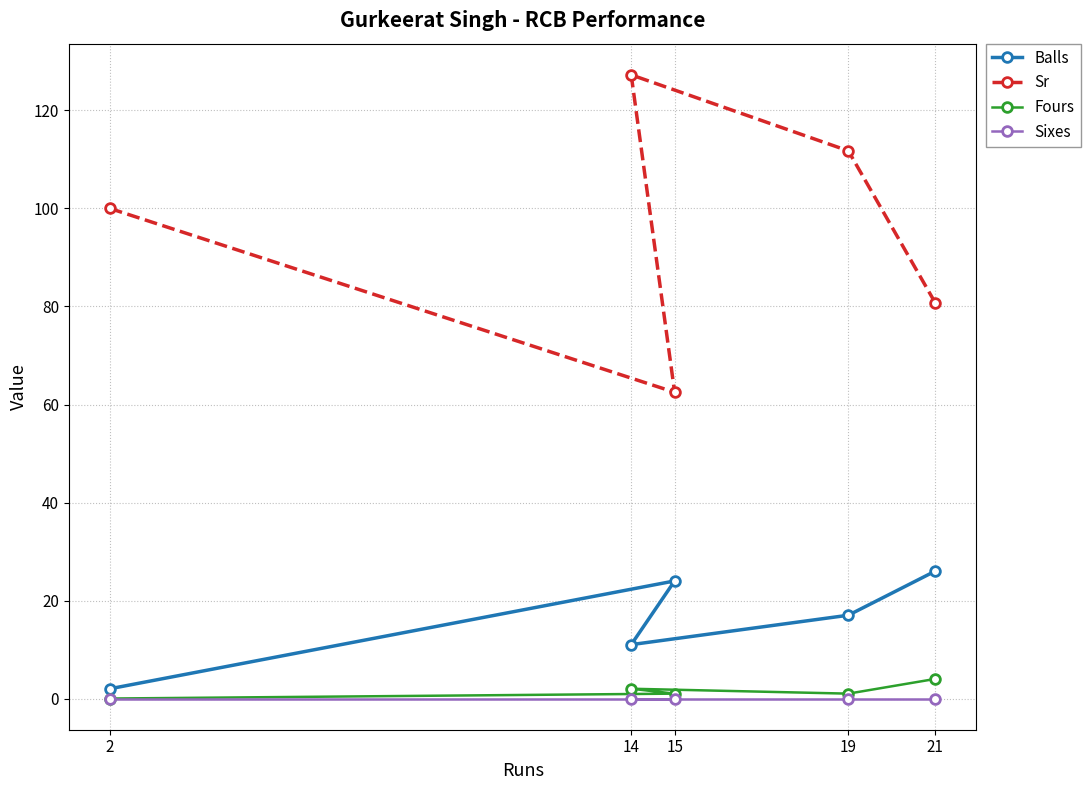

What is the value of the Sr point at the 1st from the left?

100.0